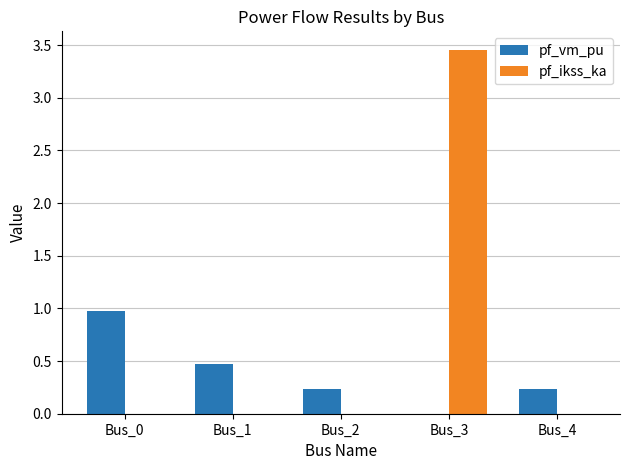

How many categories are shown in the chart?

5